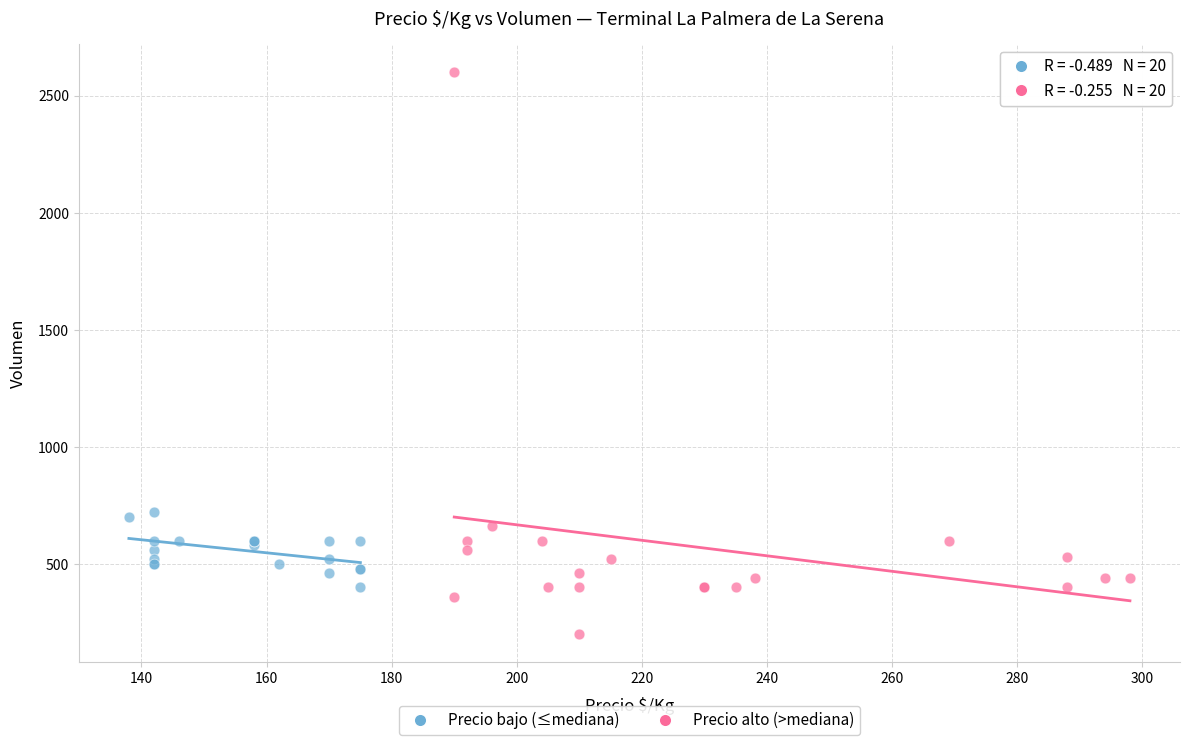

Which series has the widest spread of Y values?

Precio alto (>mediana)